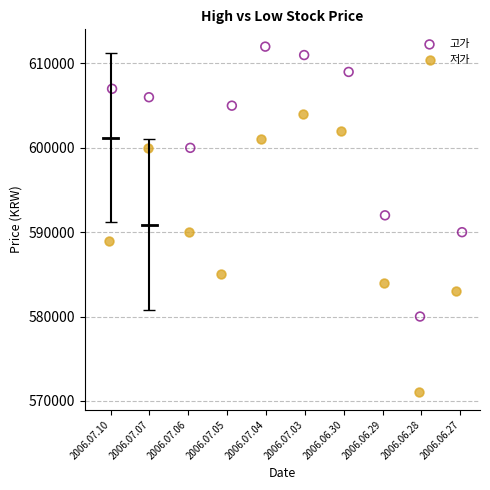

Which series has the widest spread of Y values?

저가